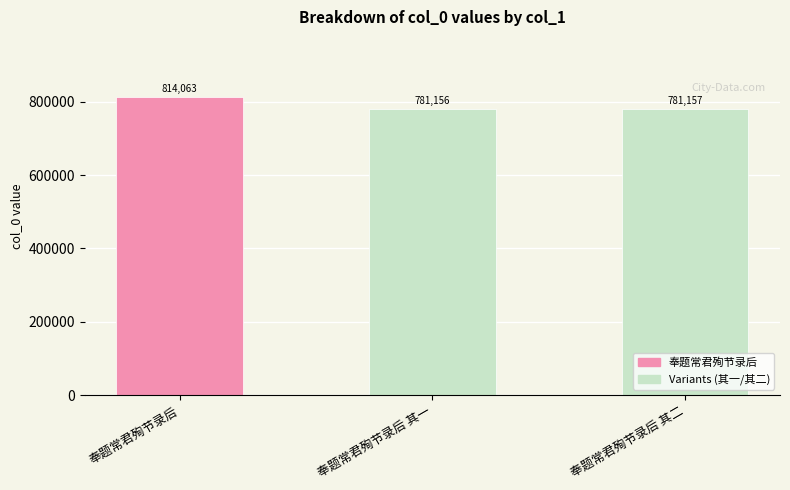

What is the difference between the maximum and minimum values?

32907